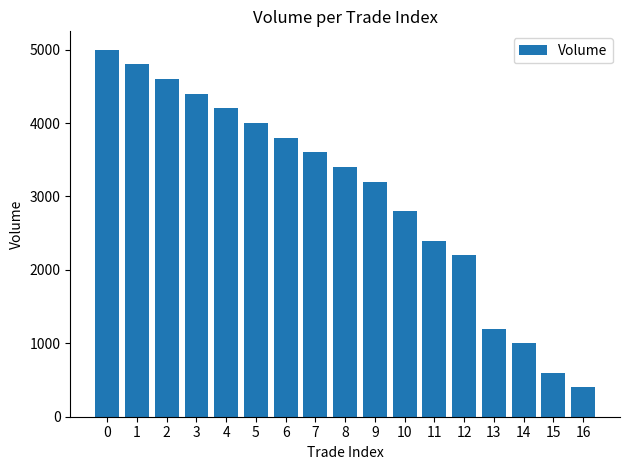

Reading right to left, list all the values displayed in this chart.

16=400	15=600	14=1000	13=1200	12=2200	11=2400	10=2800	9=3200	8=3400	7=3600	6=3800	5=4000	4=4200	3=4400	2=4600	1=4800	0=5000